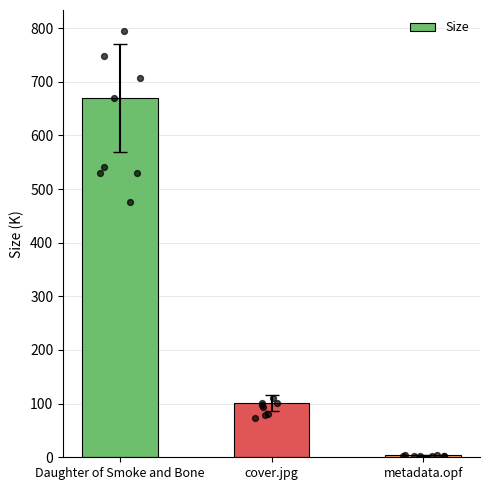

Between cover.jpg and metadata.opf, which is larger?

cover.jpg